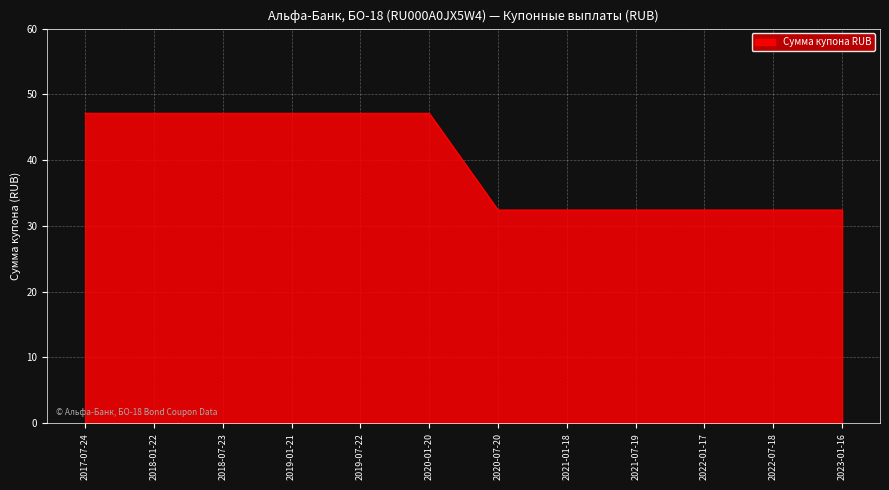

True or false: the data shows 32.4 at 2023-01-16.

True